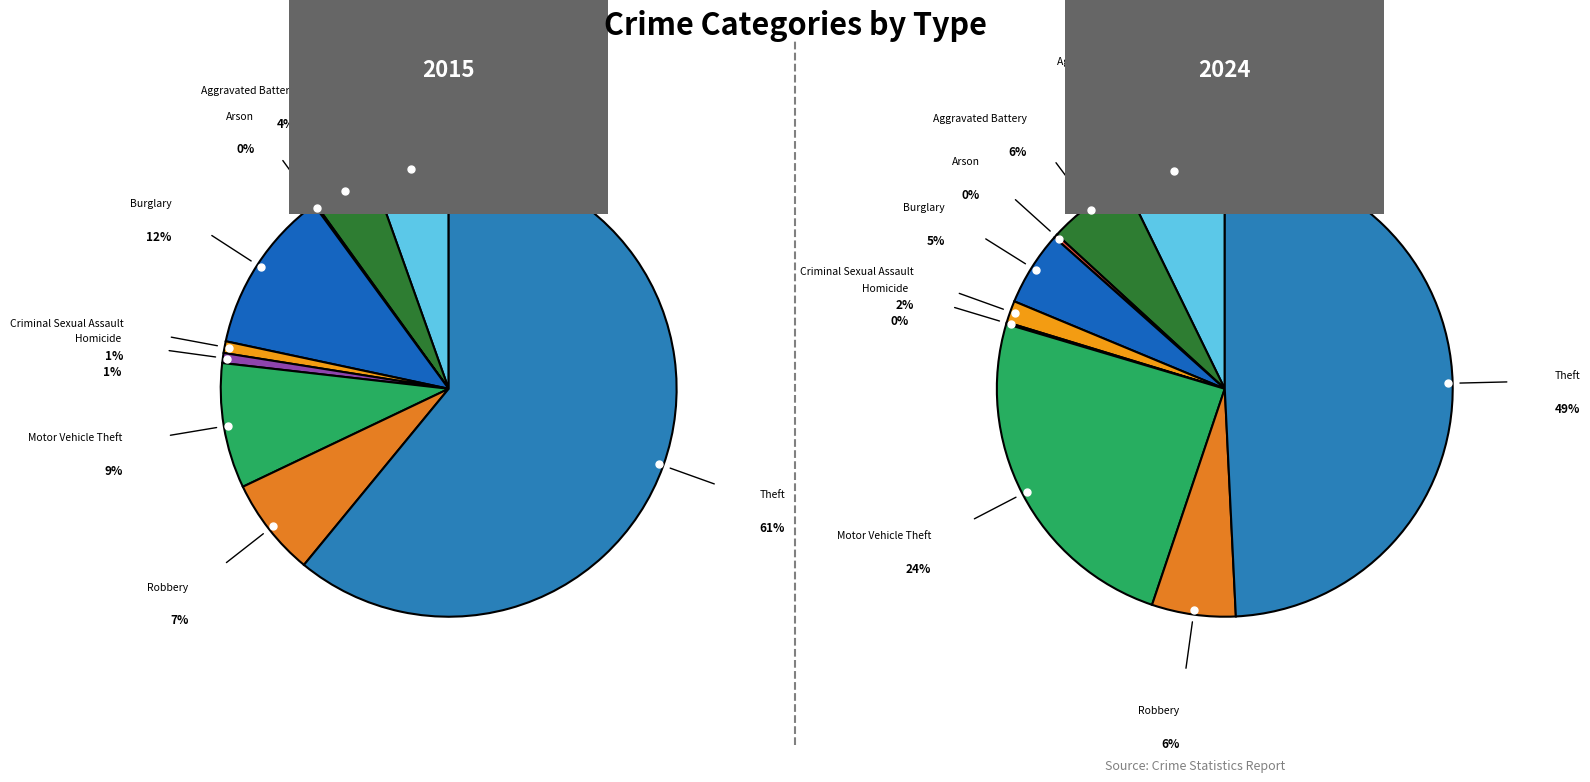

To the nearest percent, what portion does Criminal Sexual Assault represent?

1%